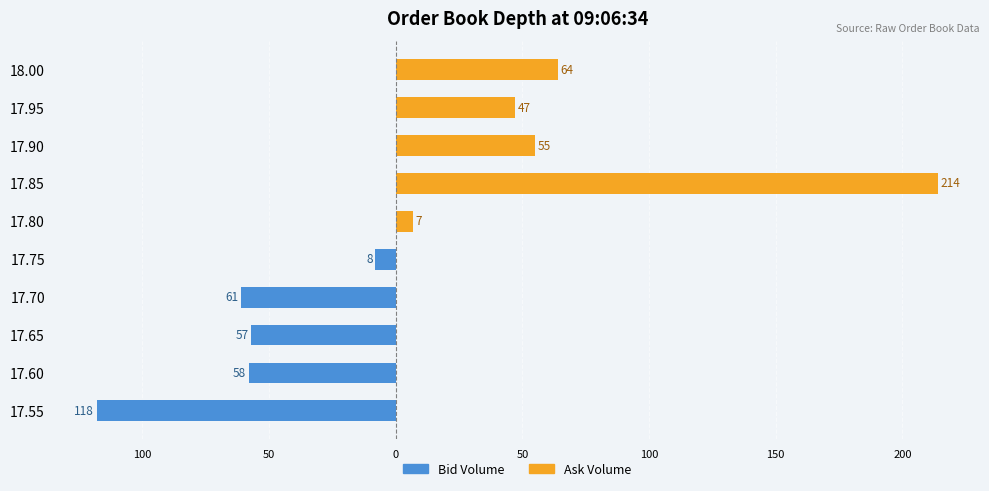

Count the number of categories in the chart.

10